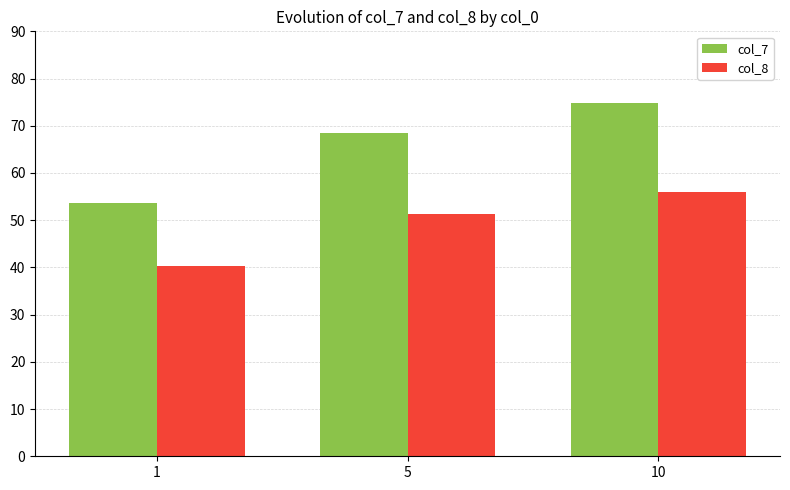

Which category has the highest value across all series?

10